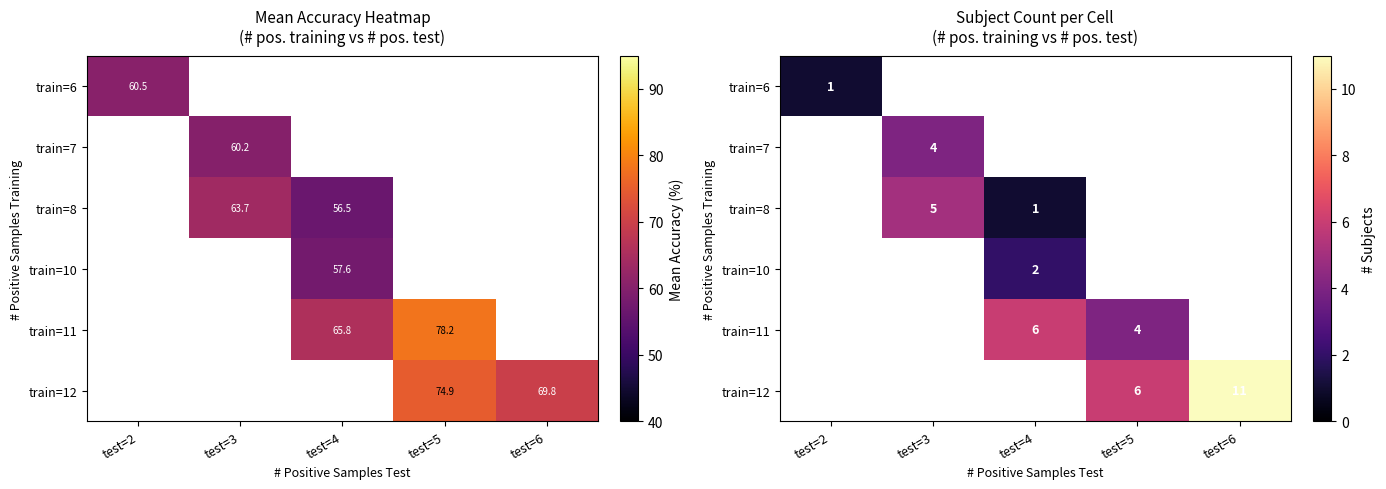

Count the number of data series in this chart.

6